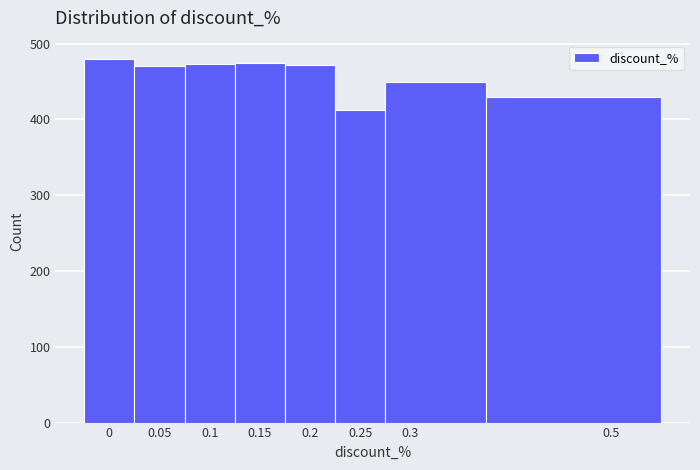

What is the height of the bar covering -0.025 to 0.025 on the x-axis? The values are not printed on the chart, so give them approximately, as read against the axis.

480